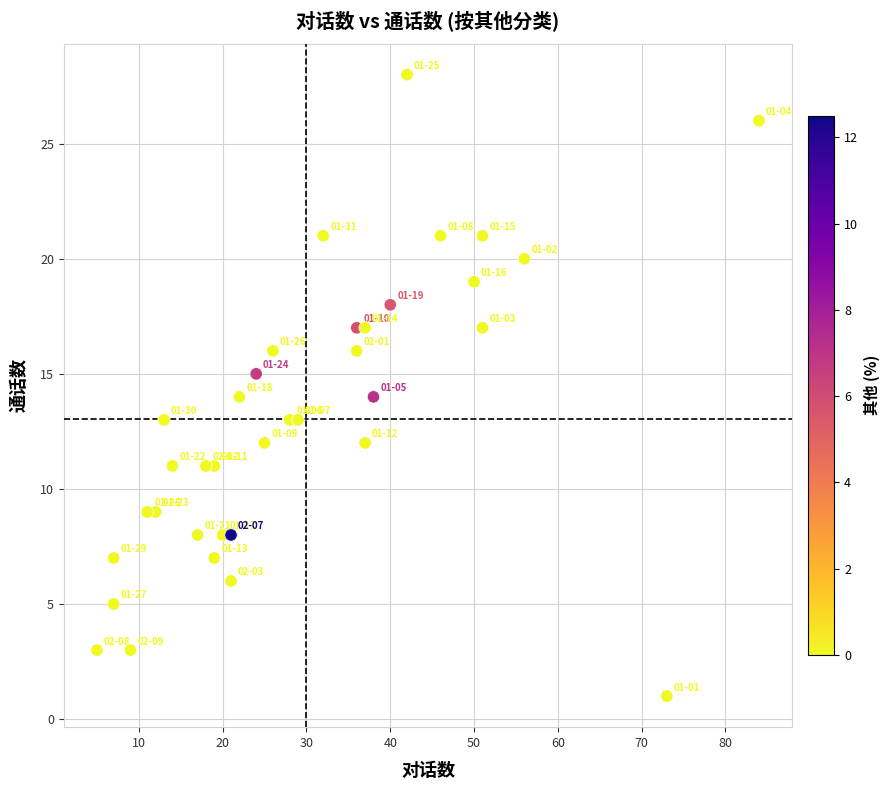

What is the range of X values (max minus min)?

79